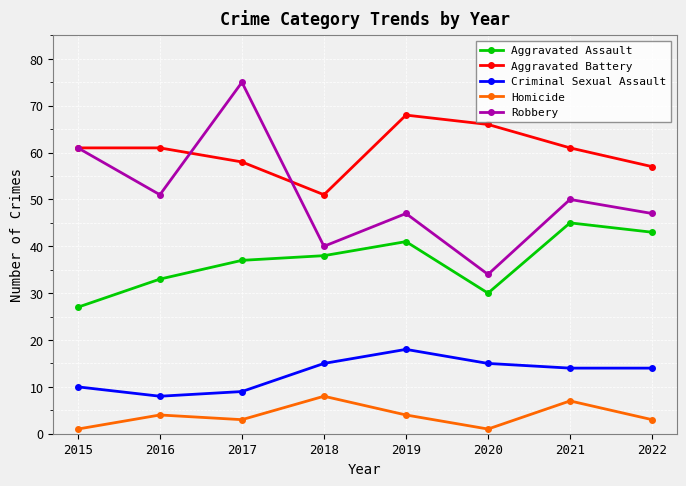

Reading right to left, extract all data points from this chart.

Aggravated Assault: 2022=43	2021=45	2020=30	2019=41	2018=38	2017=37	2016=33	2015=27
Aggravated Battery: 2022=57	2021=61	2020=66	2019=68	2018=51	2017=58	2016=61	2015=61
Criminal Sexual Assault: 2022=14	2021=14	2020=15	2019=18	2018=15	2017=9	2016=8	2015=10
Homicide: 2022=3	2021=7	2020=1	2019=4	2018=8	2017=3	2016=4	2015=1
Robbery: 2022=47	2021=50	2020=34	2019=47	2018=40	2017=75	2016=51	2015=61